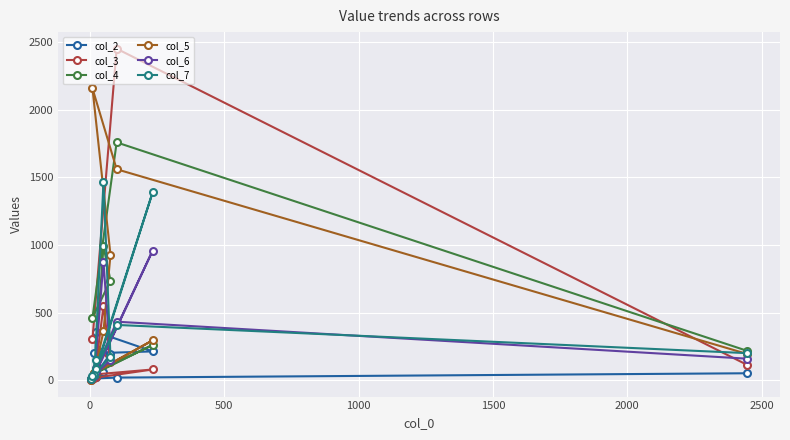

How many intersections are there between col_3 and col_6?

2